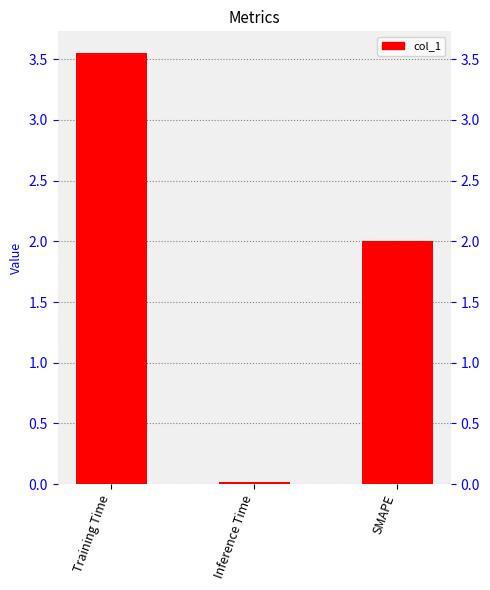

Which category has the highest value across all series?

Training Time